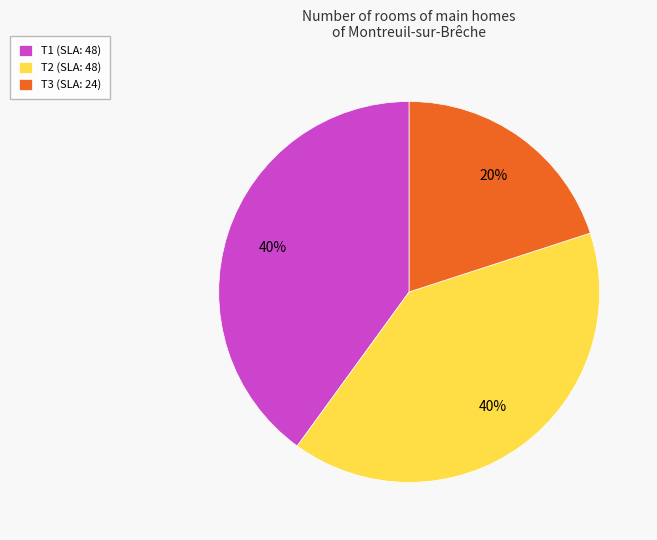

Is T3 the majority of the pie?

No